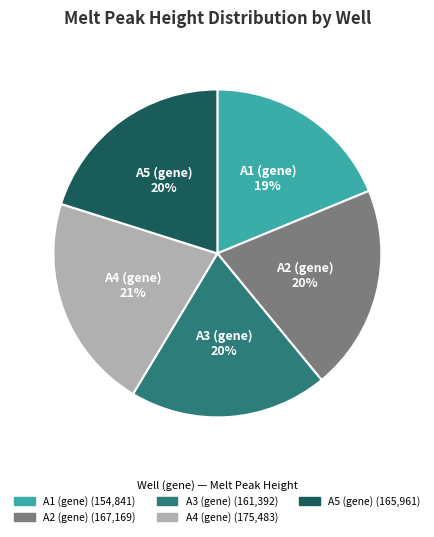

To the nearest percent, what is the average slice percentage?

20%